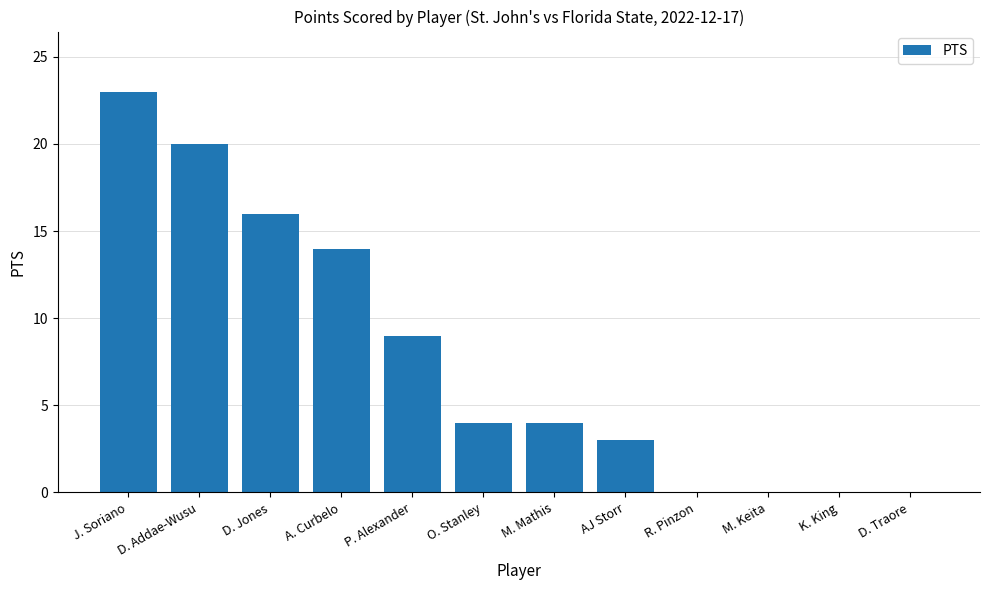

Which category has the highest value across all series?

J. Soriano